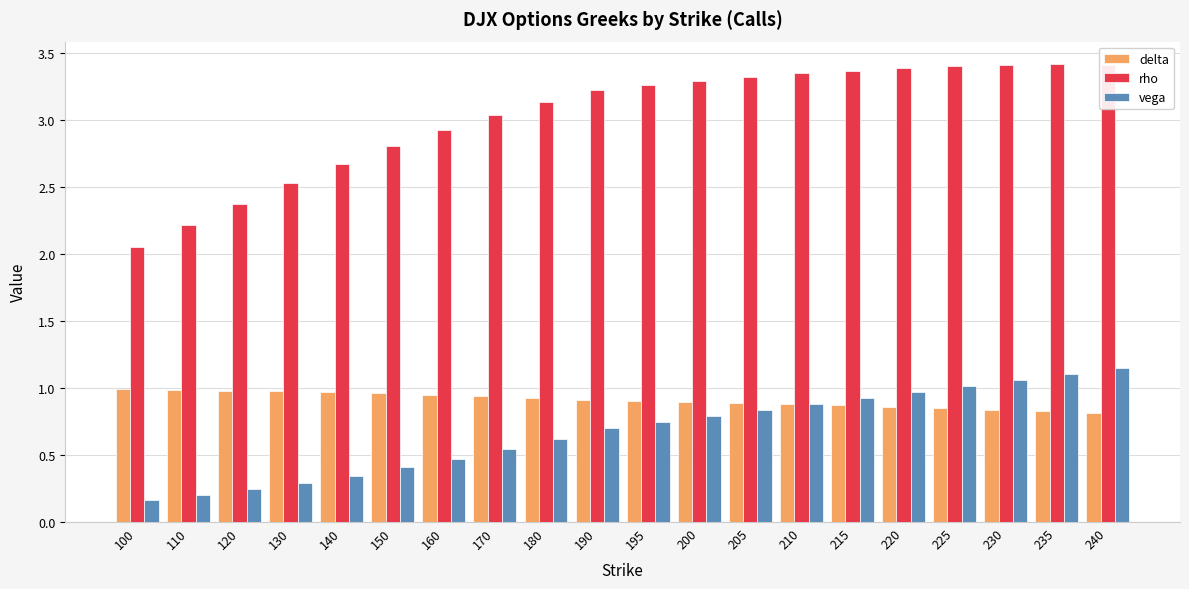

List the series in order of their peak value, highest first.

rho, vega, delta